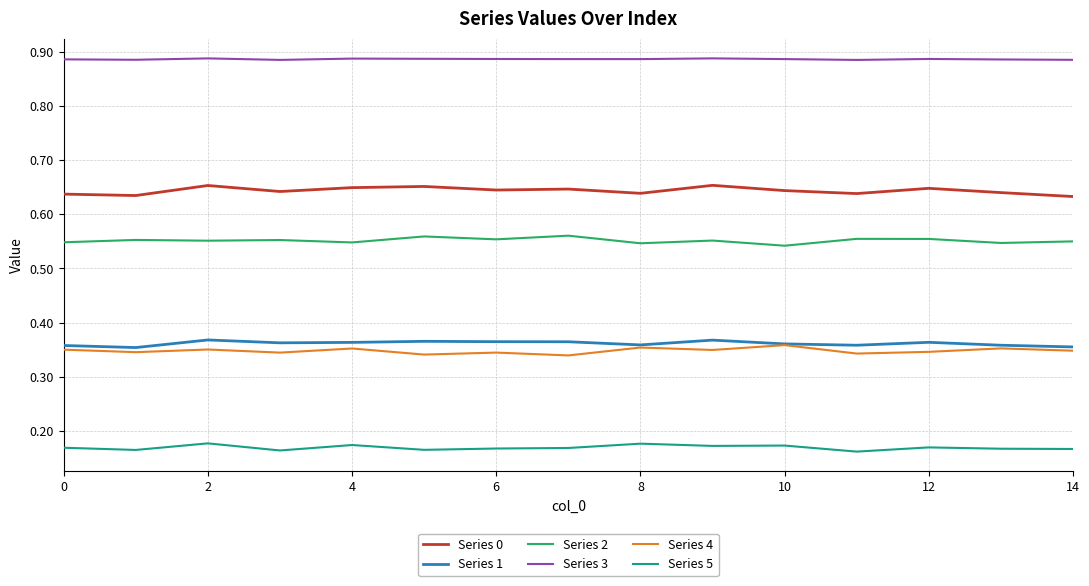

Count the number of data series in this chart.

6